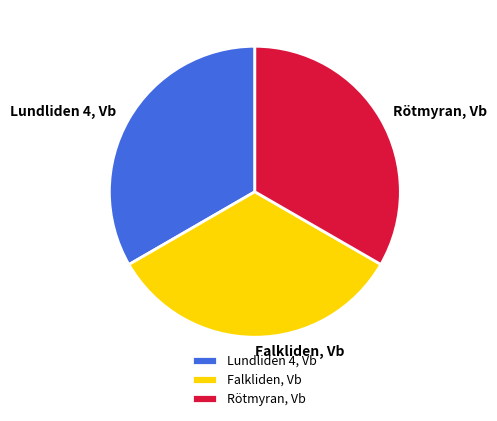

Is Rötmyran, Vb the majority of the pie?

No